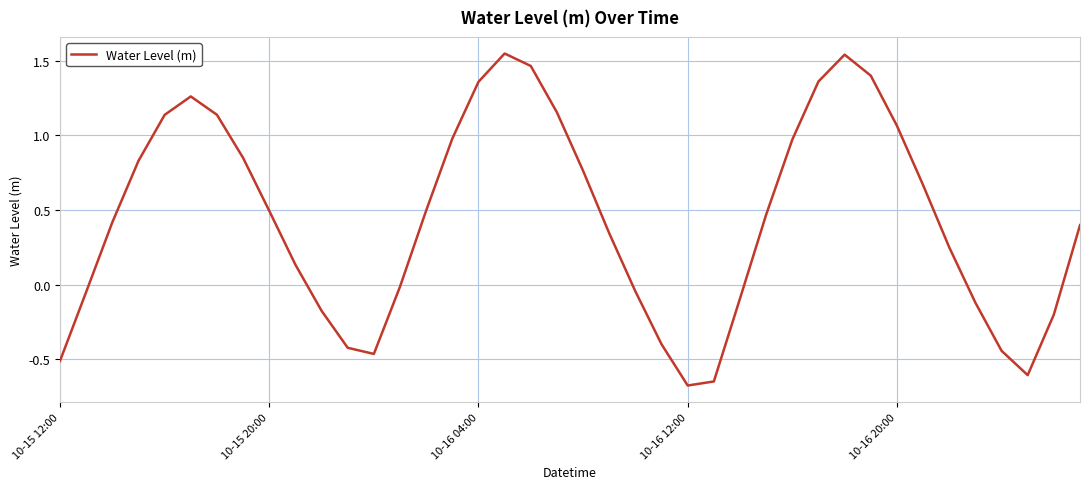

What is the smallest value displayed?

-0.7